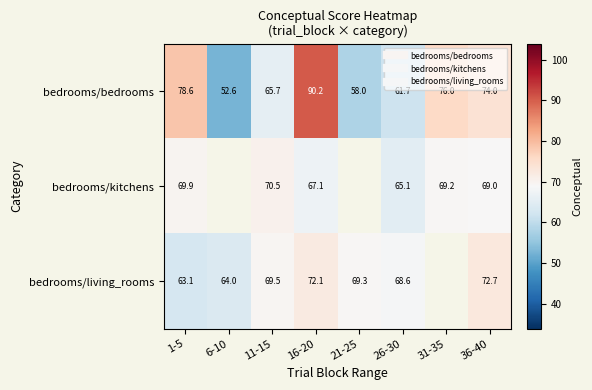

What is the difference between the highest and lowest values at 21-25?

11.2